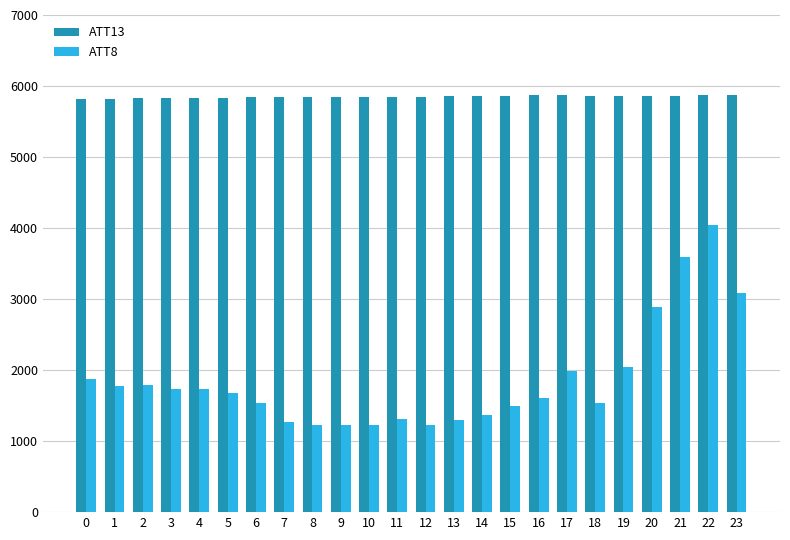

What is the value of the ATT13 bar at the 6th from the left?

5837.5